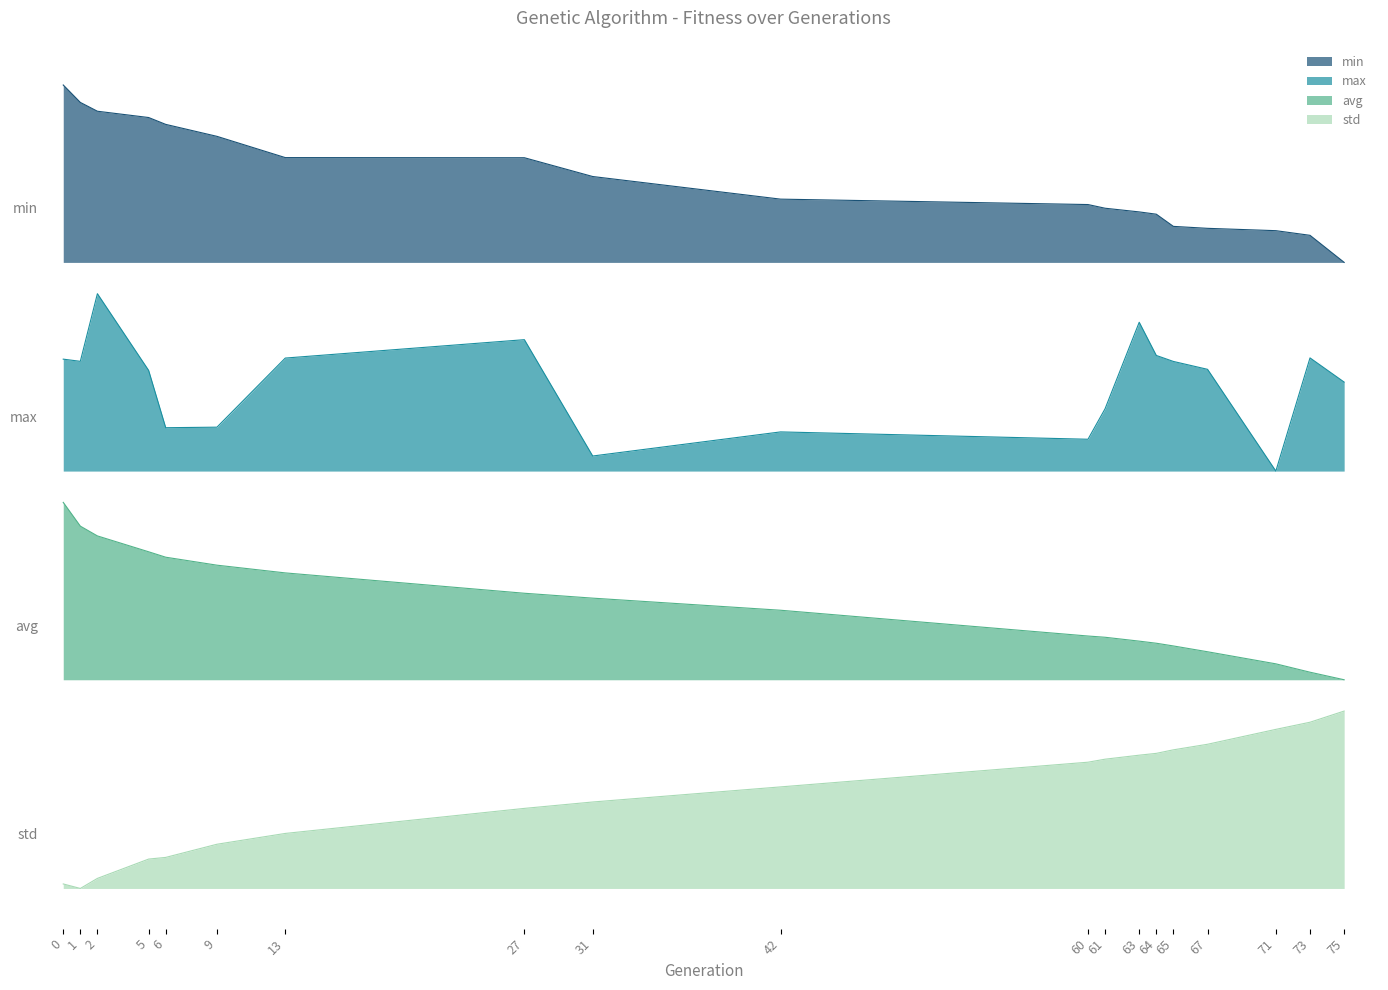

What are all the series names shown in the legend?

min, max, avg, std